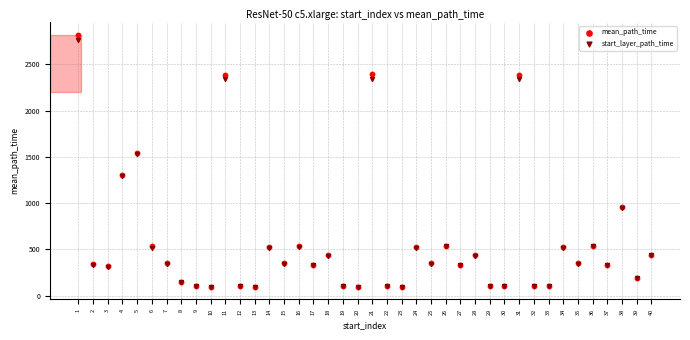

What are all the series names shown in the legend?

mean_path_time, start_layer_path_time